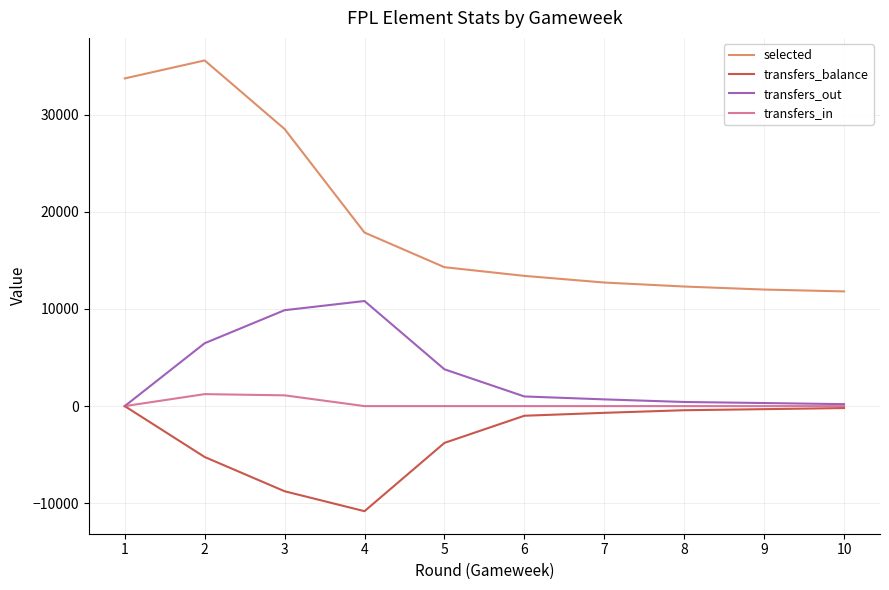

The transfers_balance series shows -3509 at 4. True or false?

False